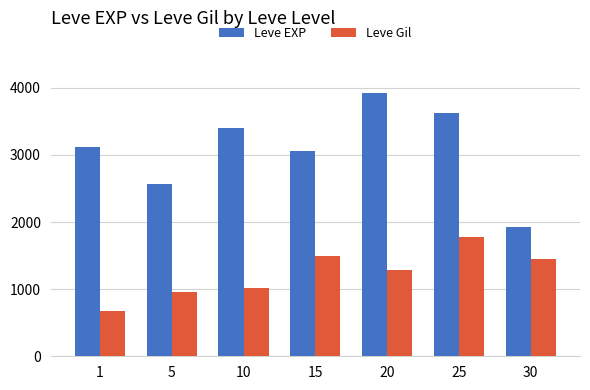

Reading left to right, what are all the values shown in this chart?

Leve EXP: 1=3120	5=2570	10=3400	15=3060	20=3920	25=3620	30=1920
Leve Gil: 1=674	5=954	10=1024	15=1498	20=1285	25=1784	30=1444